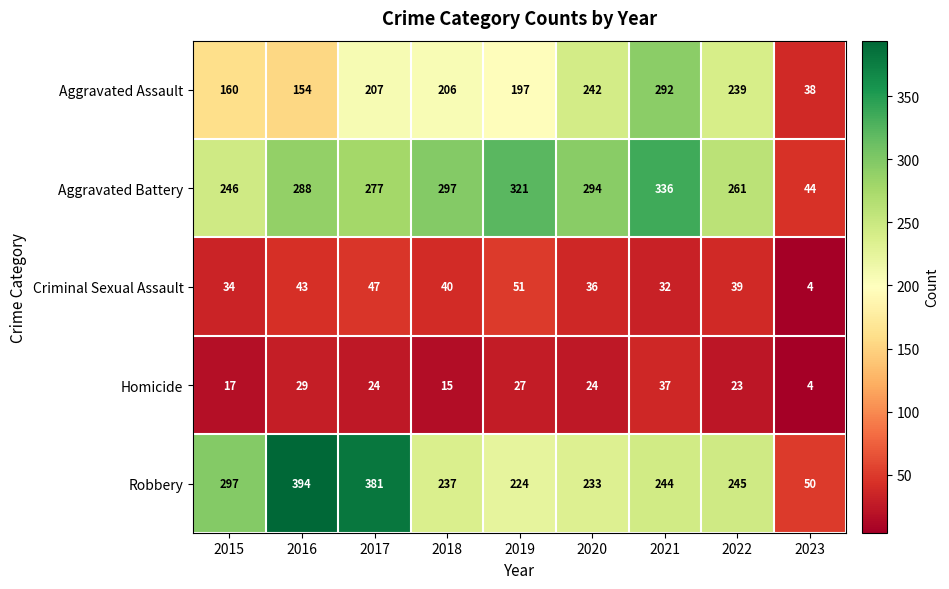

Which series has the widest spread of values?

Robbery